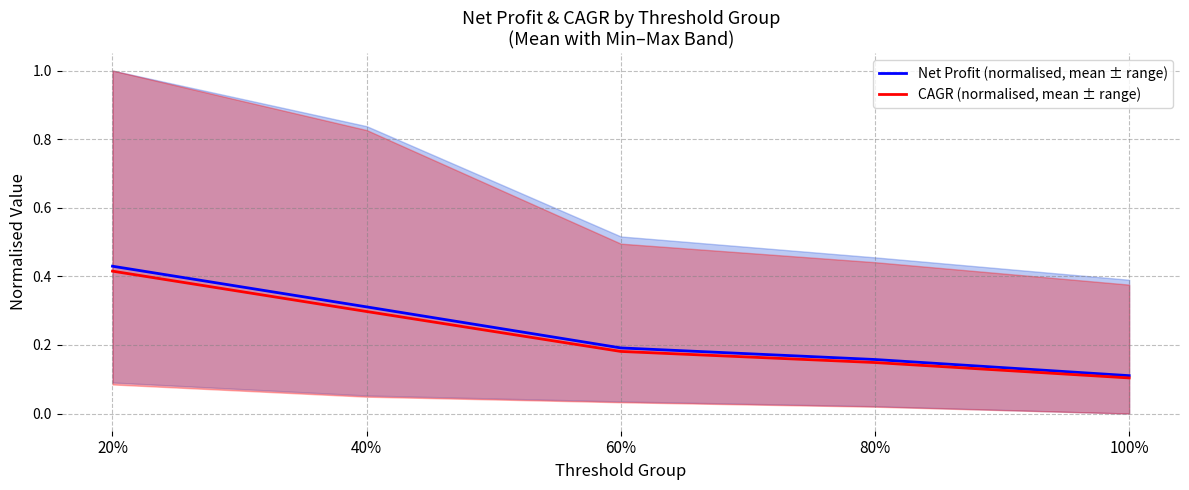

True or false: CAGR (normalised, mean ± range) has more than 2 interior local peaks.

False